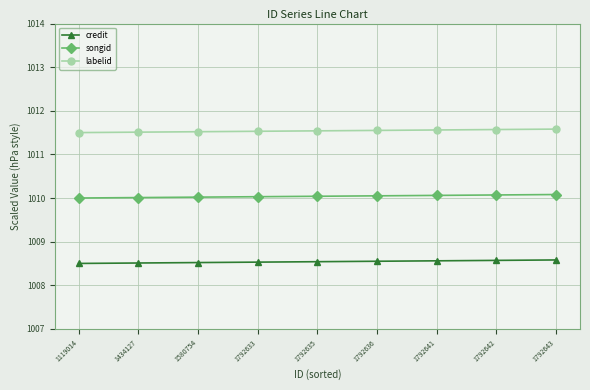

At 1434127, list the series in order from smallest to largest.

credit, songid, labelid